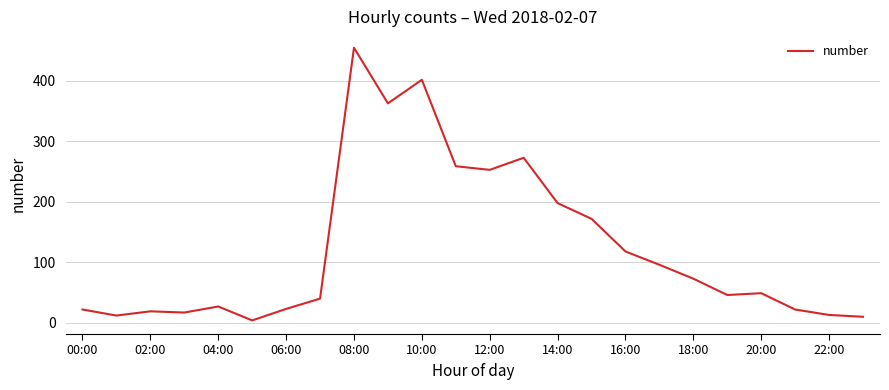

What is the greatest value displayed?

455